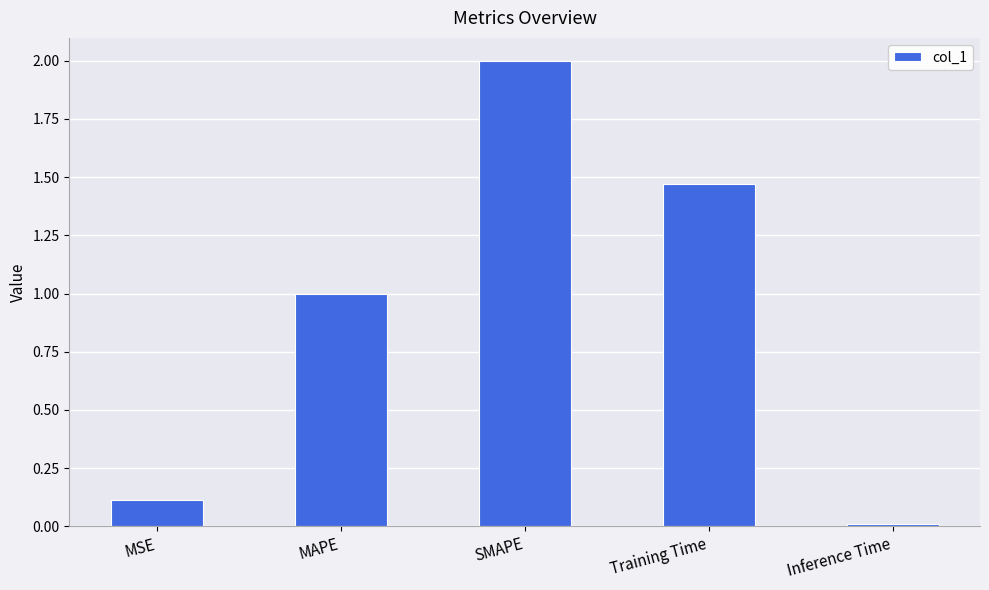

What is the change in value from MSE to Inference Time?

-0.1